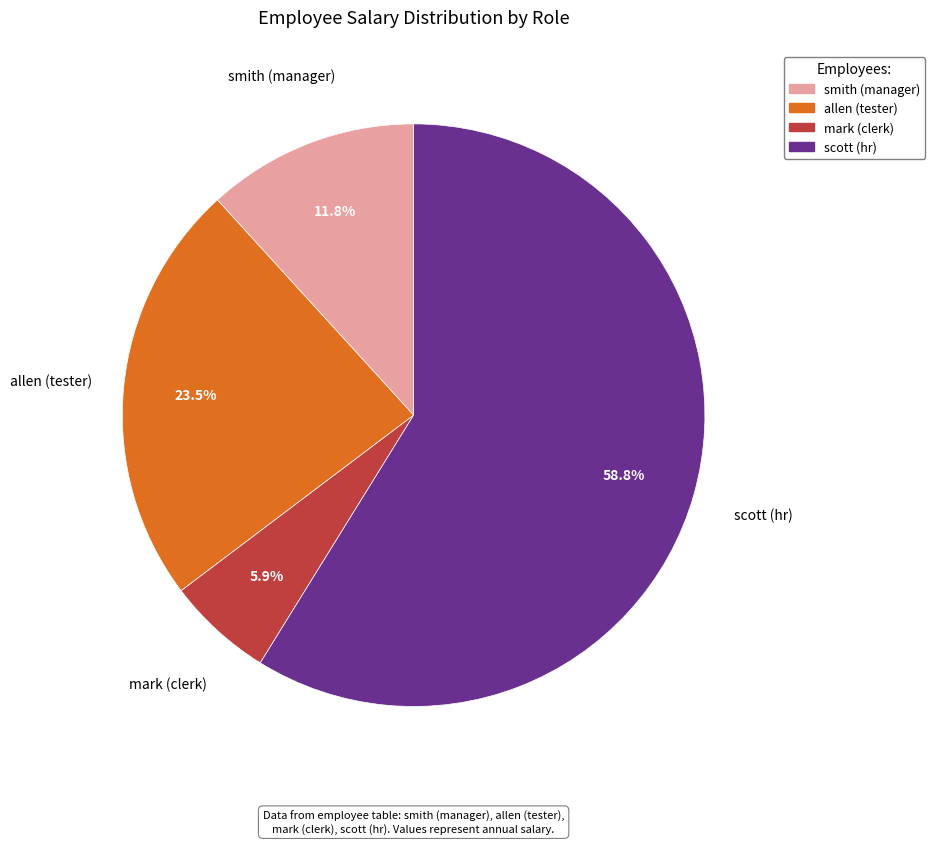

Which has a higher value, mark (clerk) or scott (hr)?

scott (hr)